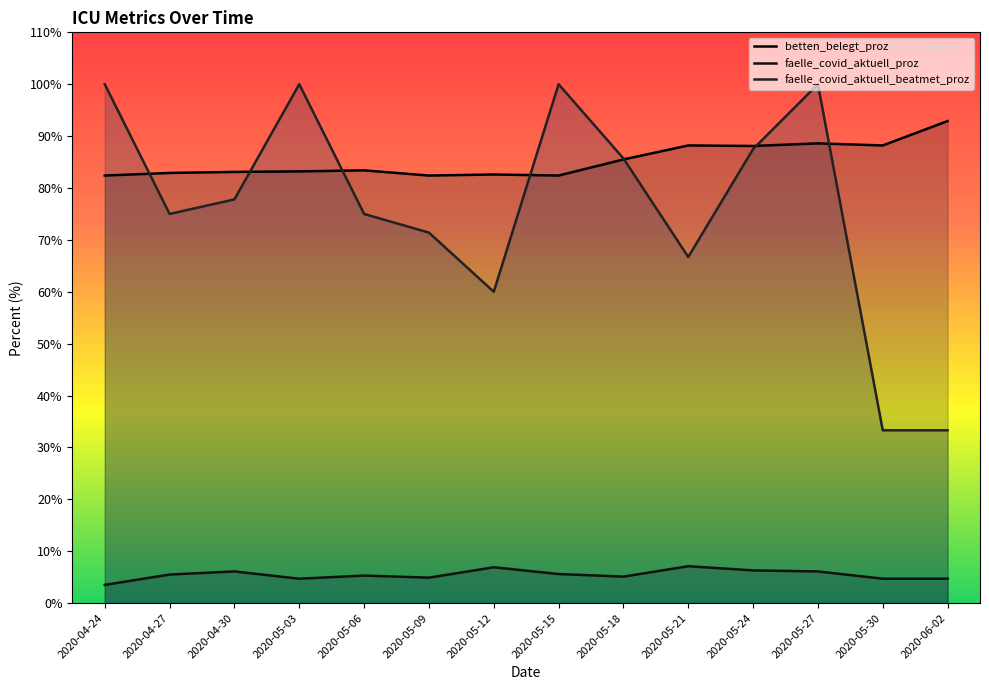

The faelle_covid_aktuell_beatmet_proz series shows 177.1 at 2020-05-27. True or false?

False